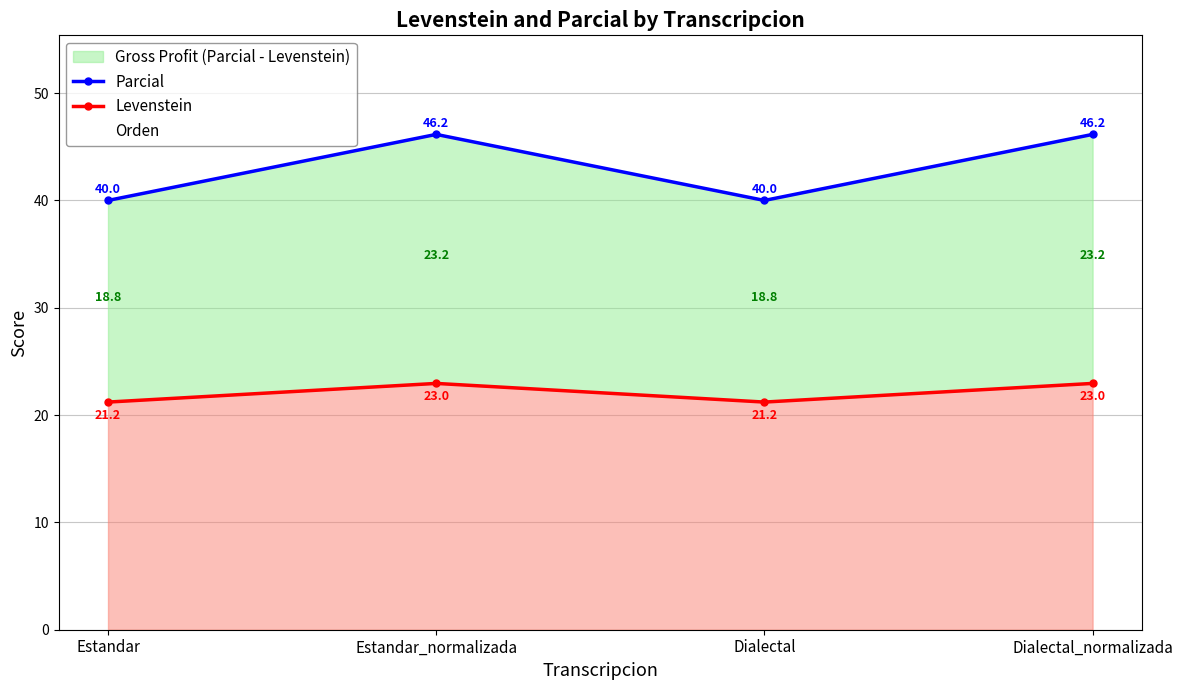

True or false: Orden and Levenstein cross at least once.

False